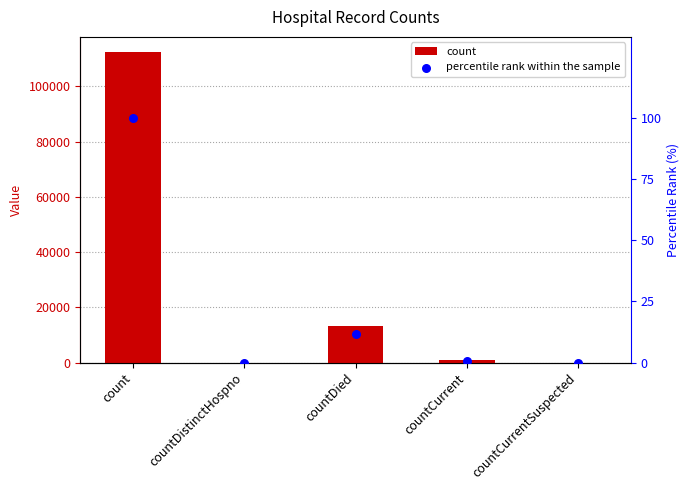

Which series reaches the minimum Y coordinate?

count